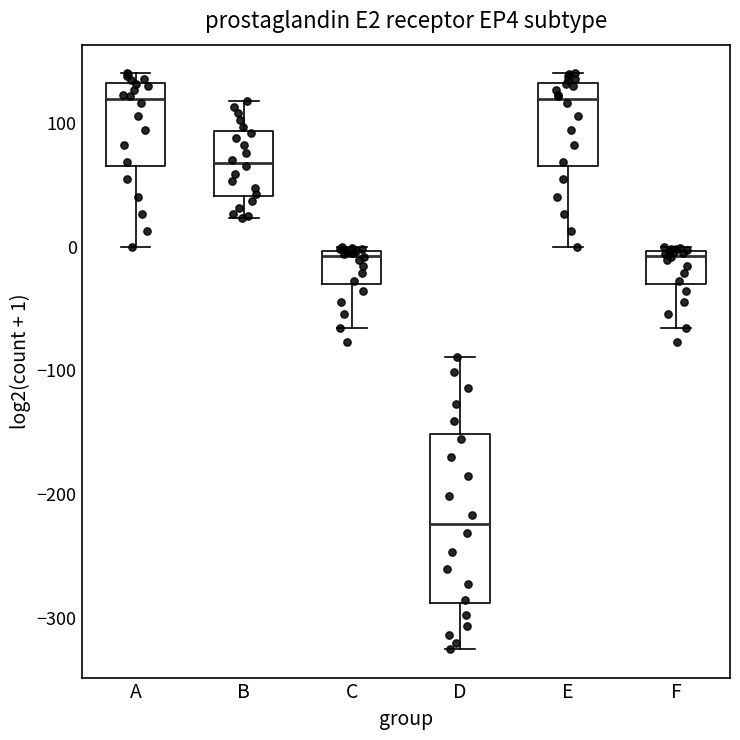

Which box is the tallest, from its lower edge to its upper edge?

D